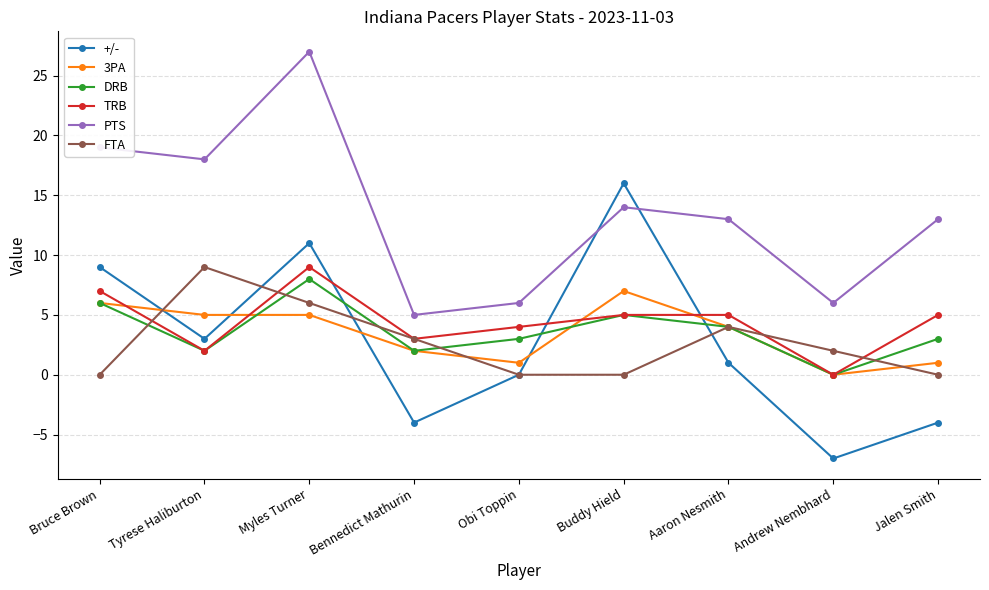

Reading left to right, transcribe all the data shown in this chart.

+/-: 9	3	11	-4	0	16	1	-7	-4
3PA: 6	5	5	2	1	7	4	0	1
DRB: 6	2	8	2	3	5	4	0	3
TRB: 7	2	9	3	4	5	5	0	5
PTS: 19	18	27	5	6	14	13	6	13
FTA: 0	9	6	3	0	0	4	2	0